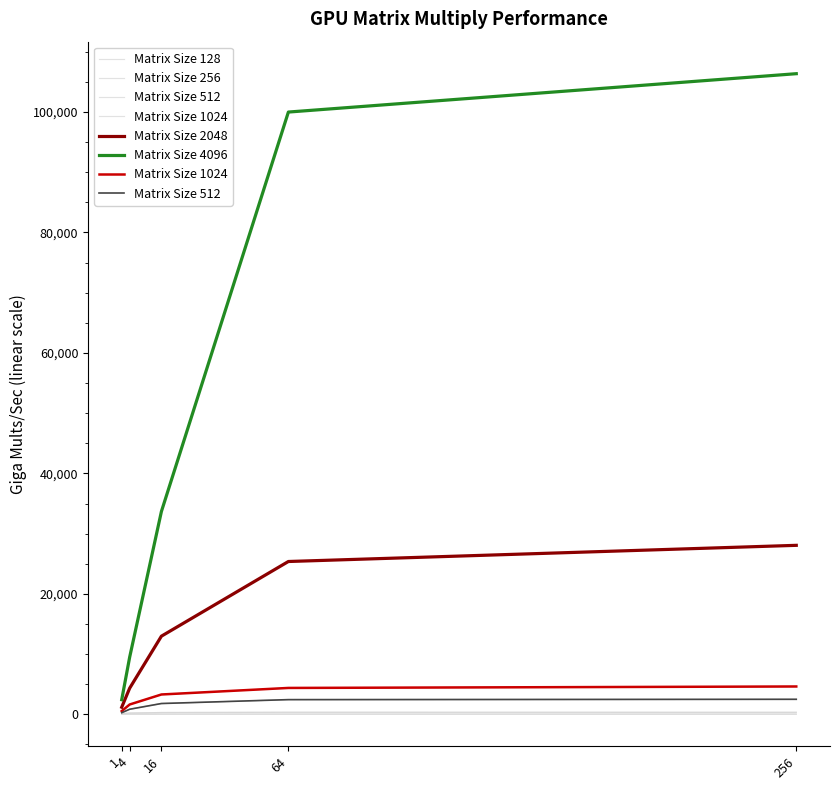

What is the average value of the Matrix Size 512 series?

1575.4